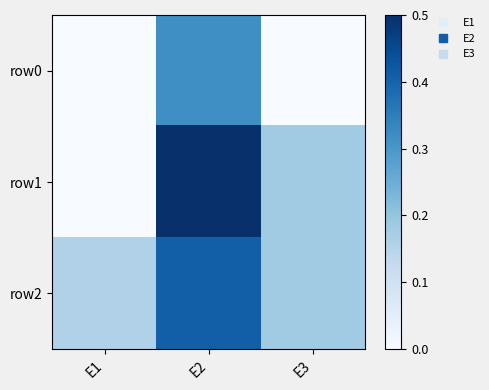

What is the spread (max minus min) of values at E3?

0.2